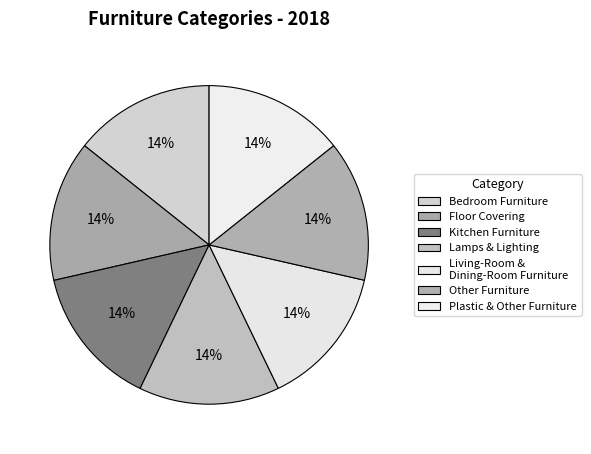

Combined, do Kitchen Furniture and Plastic & Other Furniture account for over 50%?

No